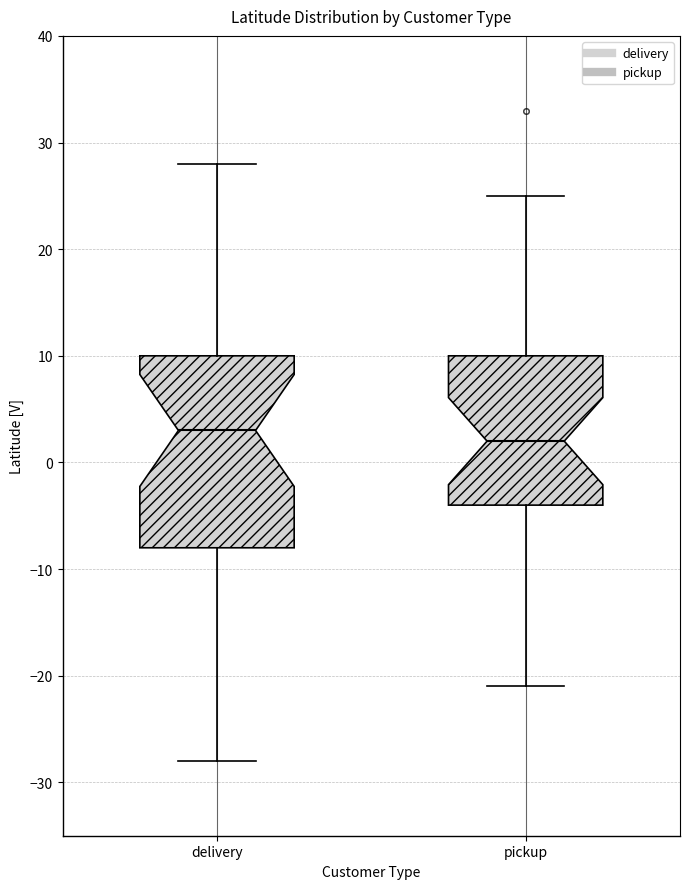

Comparing the boxes themselves (not the whiskers), which one is the tallest?

delivery